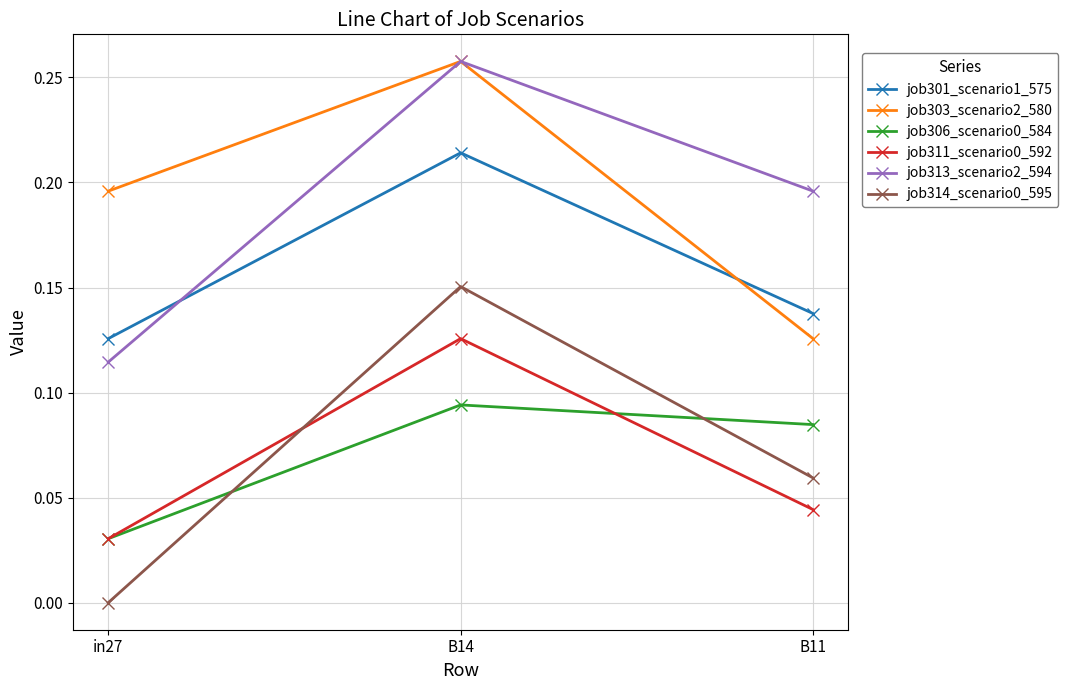

How many job311_scenario0_592 values are between 0 and 1?

3